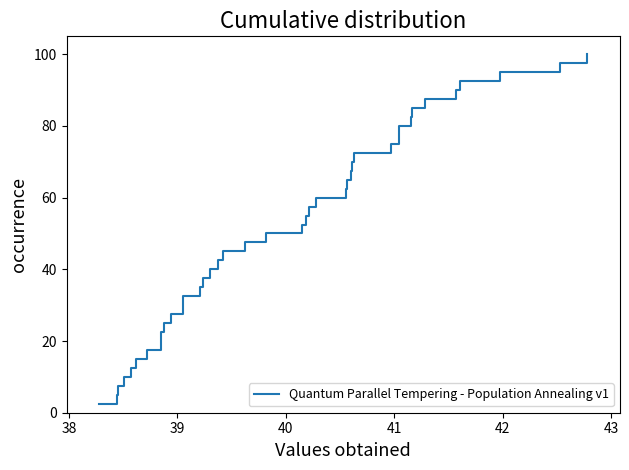

What is the smallest value displayed?

2.5